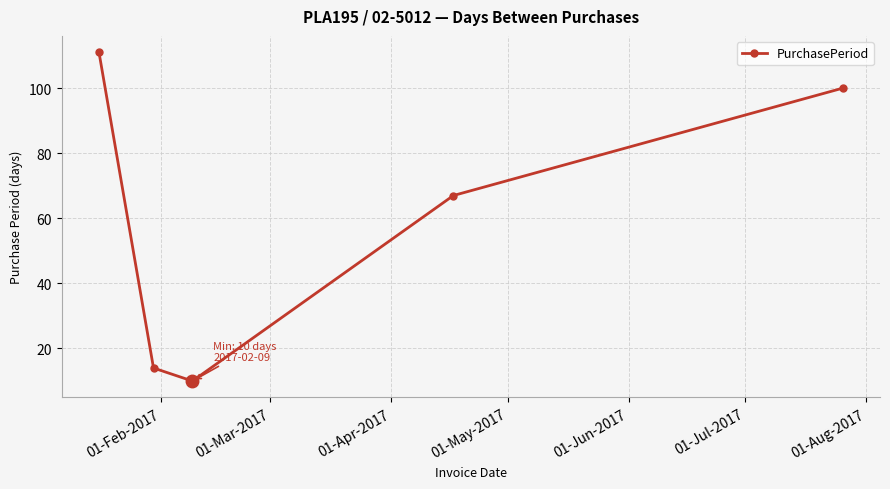

What is the value of the 5th point from the left?

100